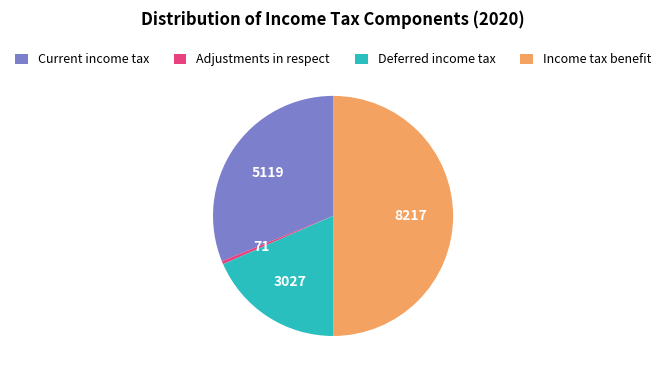

Rank the categories by value from lowest to highest.

Adjustments in respect, Deferred income tax, Current income tax, Income tax benefit